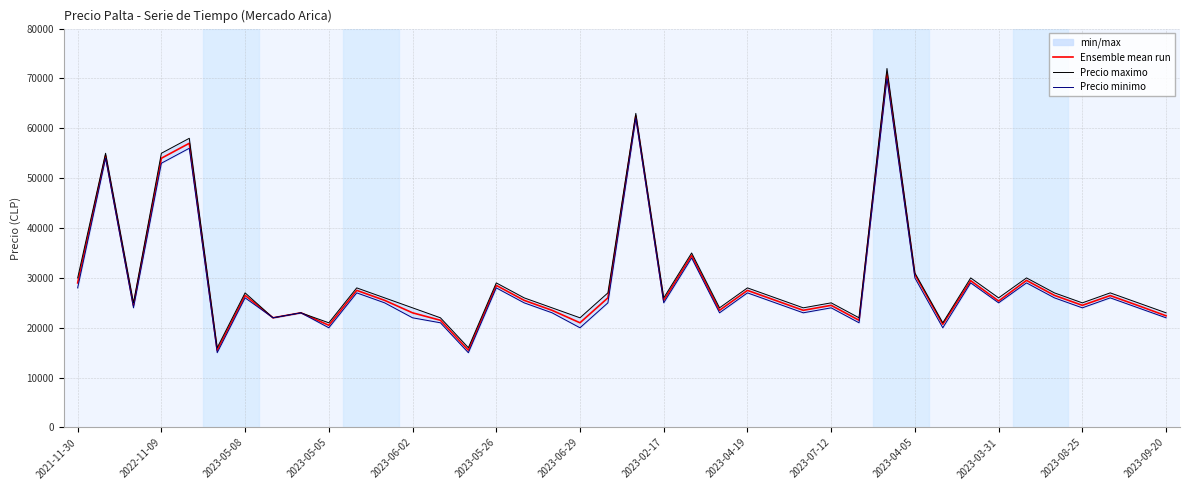

What are all the series names shown in the legend?

Ensemble mean run, Precio maximo, Precio minimo